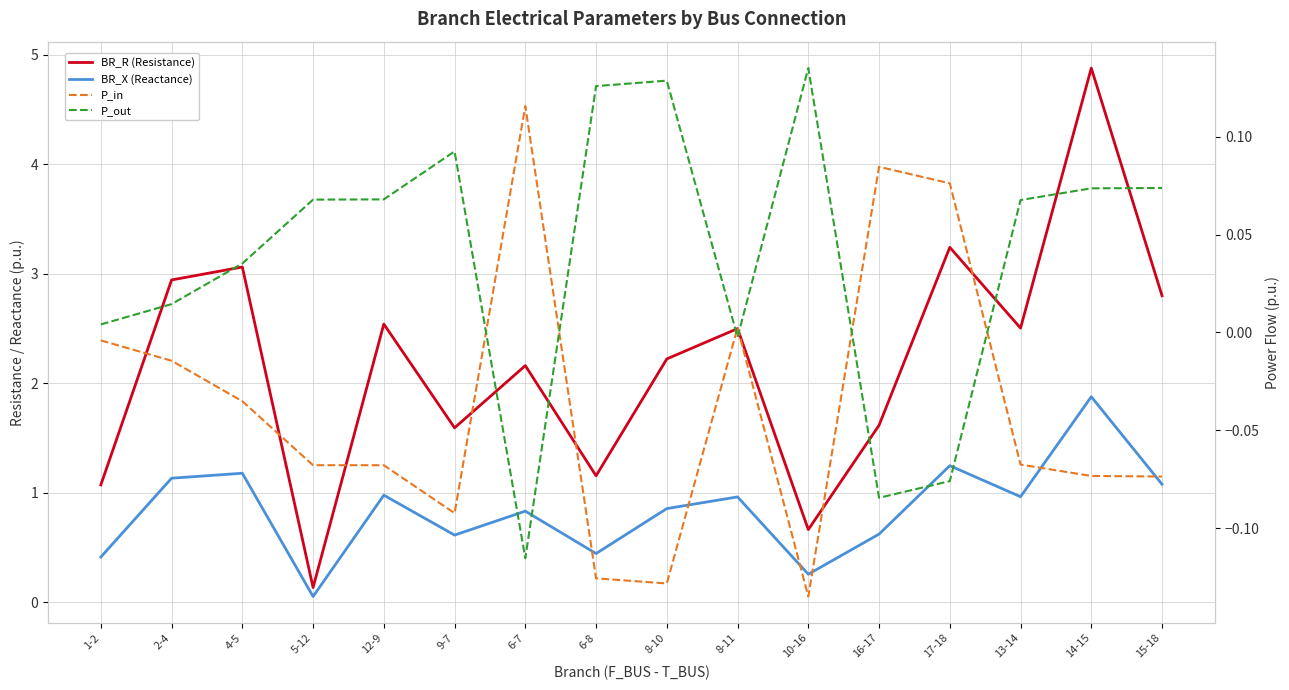

At how many categories does at least one series exceed 1?

14